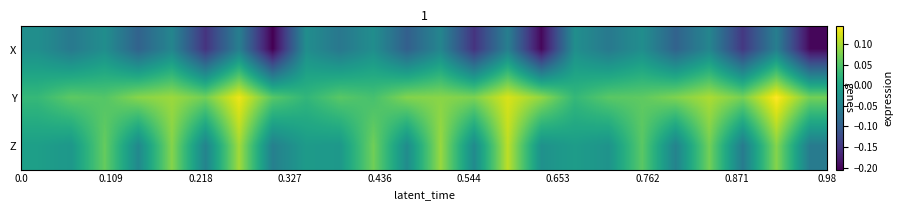

Reading left to right, list all the values displayed in this chart.

X: -0.0	-0.1	-0.0	-0.1	-0.0	-0.2	-0.1	-0.2	-0.0	-0.1	-0.0	-0.1	-0.0	-0.2	-0.1	-0.2	-0.0	-0.1	-0.0	-0.1	-0.0	-0.1	-0.1	-0.2
Y: 0.0	0.1	0.1	0.1	0.1	0.1	0.1	0.1	0.0	0.1	0.0	0.1	0.1	0.1	0.1	0.1	0.0	0.1	0.1	0.1	0.1	0.1	0.1	0.1
Z: -0.0	-0.0	0.1	-0.0	0.1	-0.0	0.1	-0.1	-0.0	-0.0	0.1	-0.0	0.1	-0.0	0.1	-0.0	-0.0	-0.0	0.1	-0.0	0.1	-0.1	0.1	-0.1